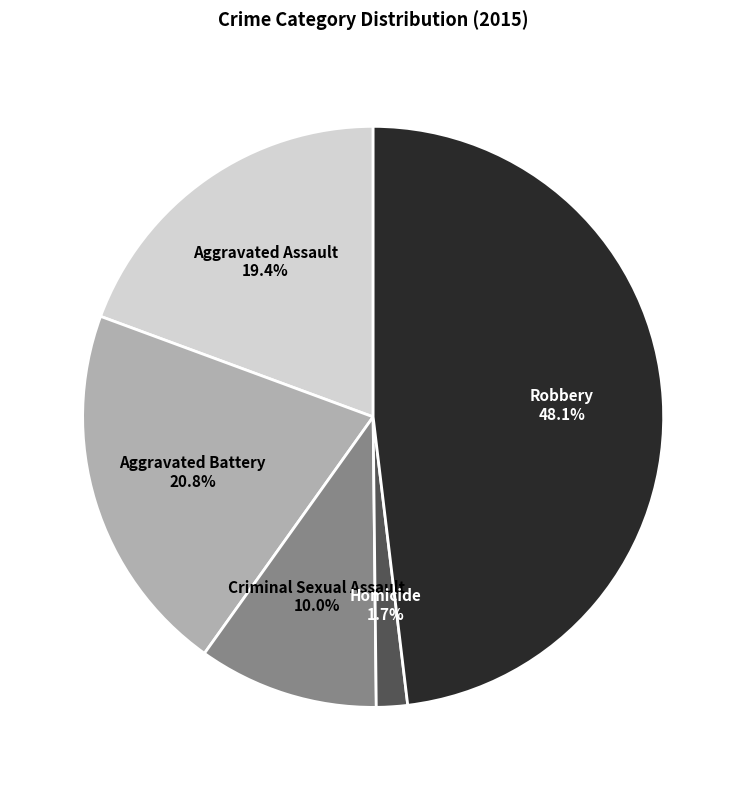

Which has a higher value, Aggravated Assault or Criminal Sexual Assault?

Aggravated Assault